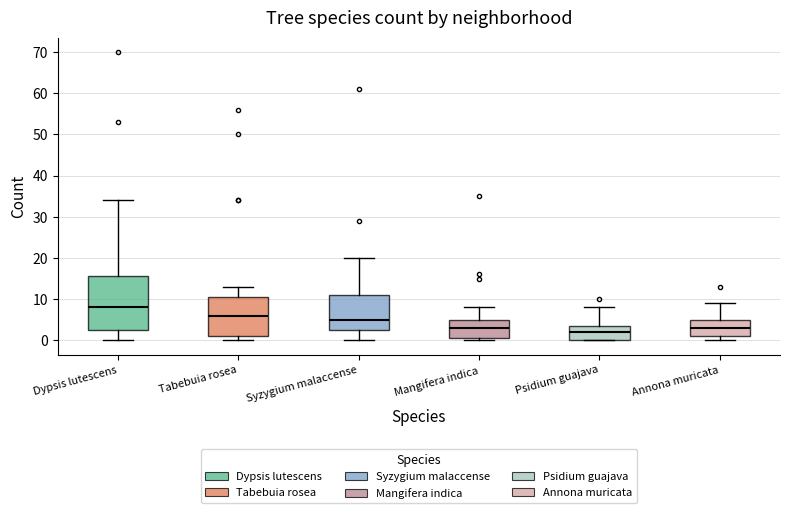

Comparing the boxes themselves (not the whiskers), which one is the tallest?

Dypsis lutescens